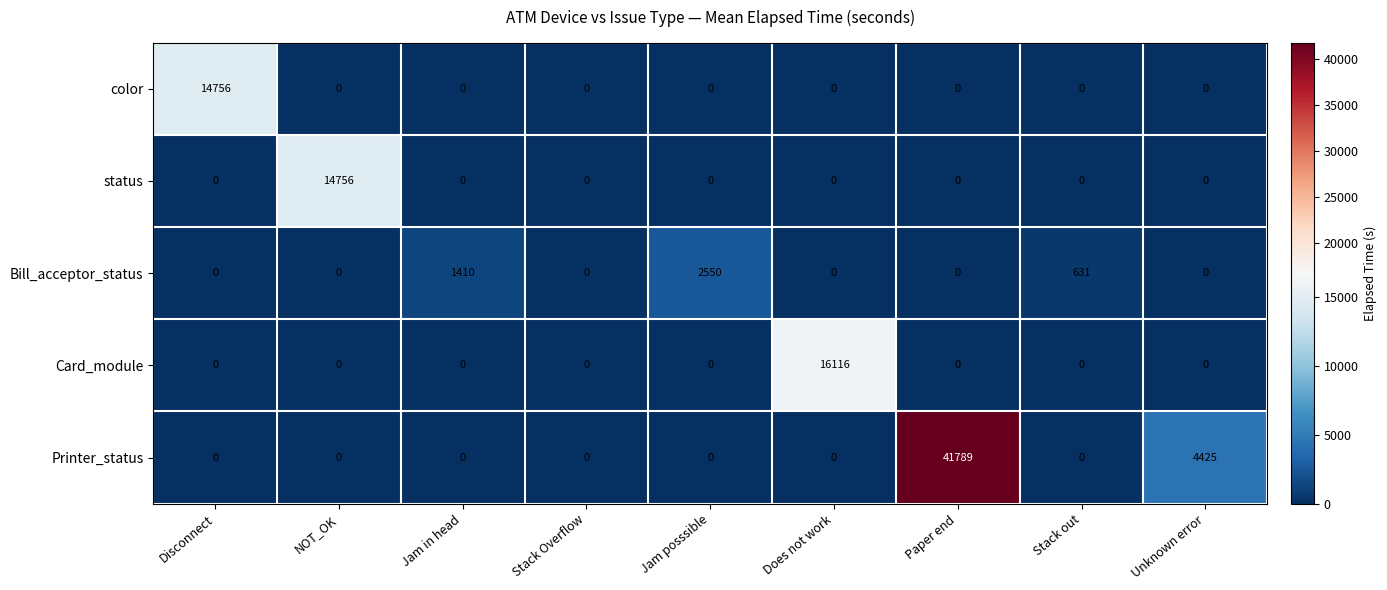

Which series changed the most between Stack Overflow and Stack out?

Bill_acceptor_status